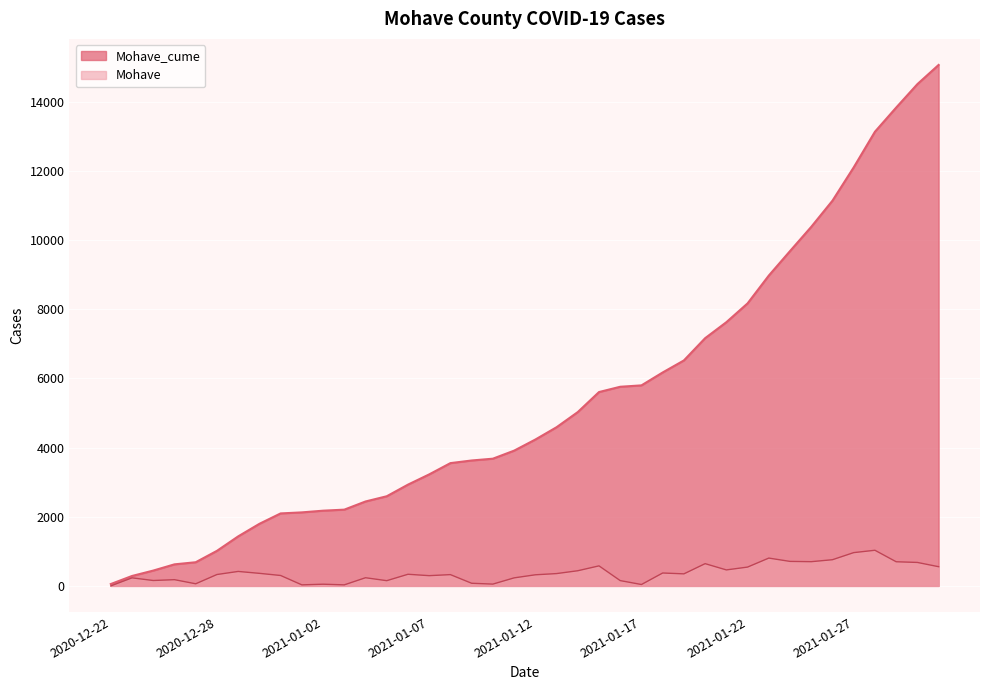

What position from the right is 2021-01-02?

30